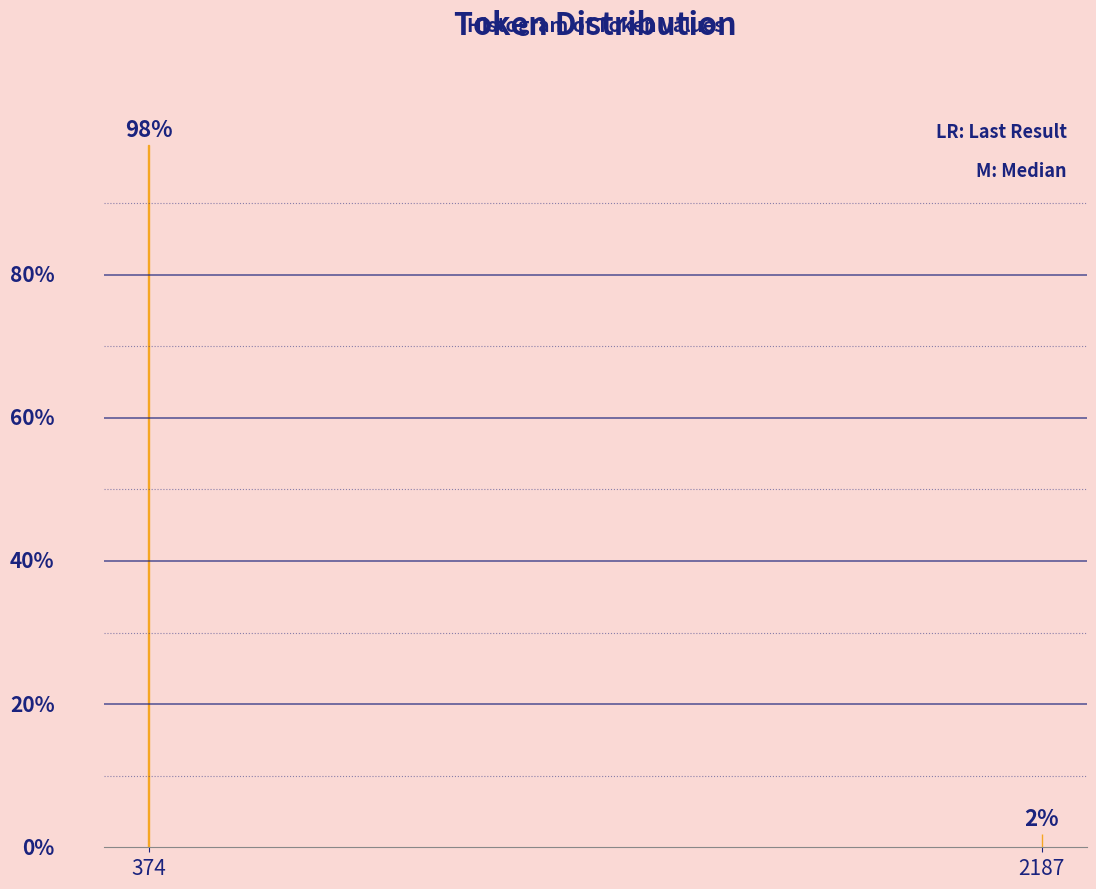

List the labels in order of value, largest first.

374, 2187